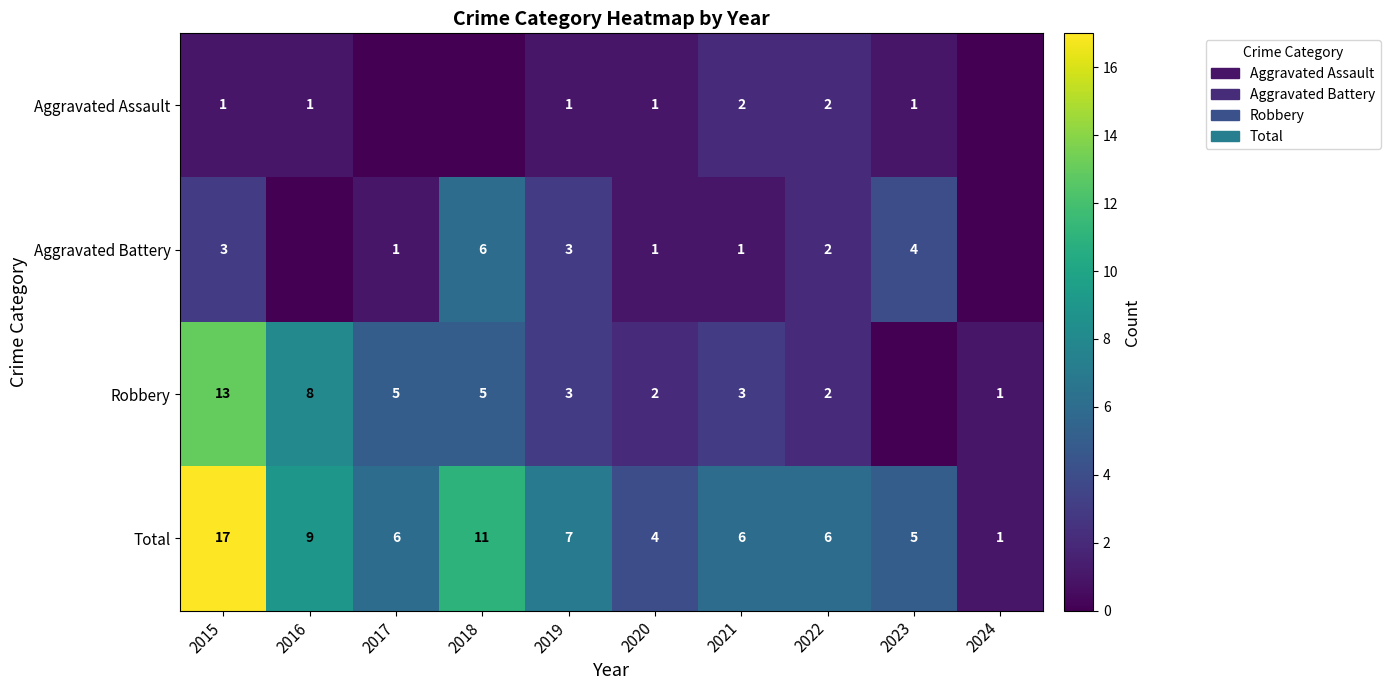

At how many categories does at least one series exceed 11?

1